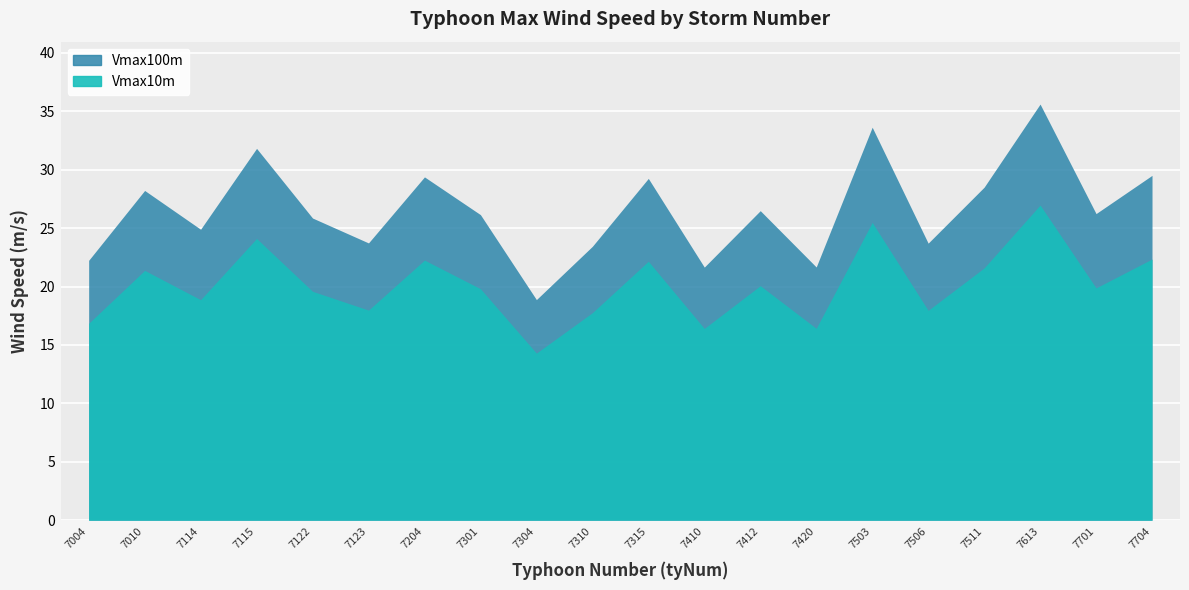

True or false: Vmax10m has a value of 4.2 at 7410.

False